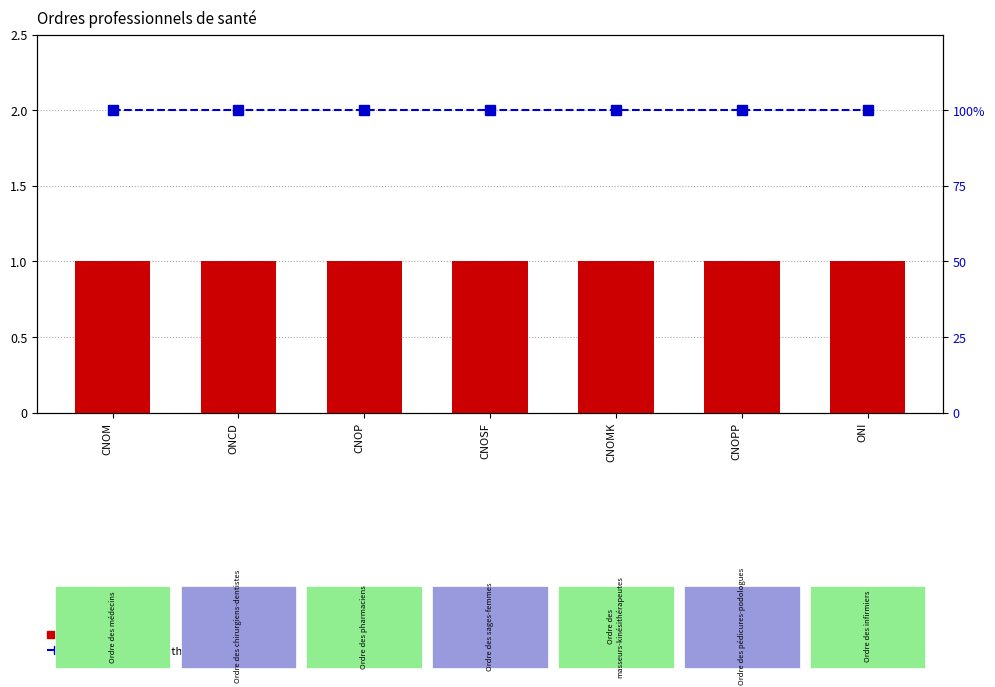

At which category is the sum across all series the highest?

CNOM